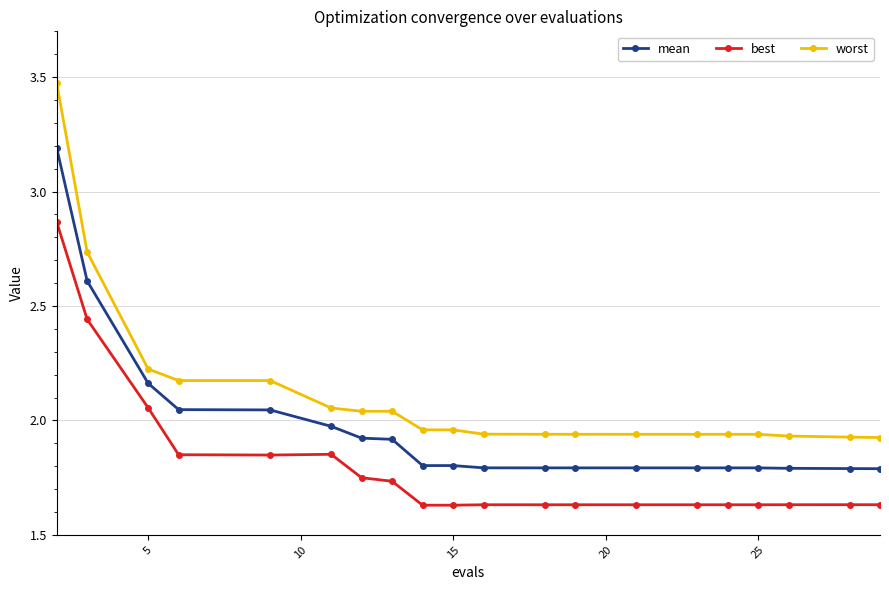

What is the sum of all mean values?

39.4